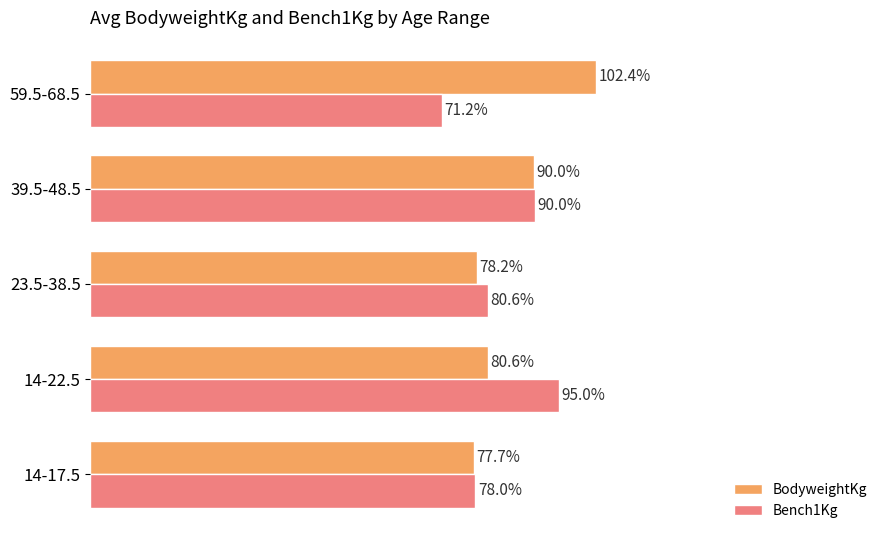

Which label corresponds to the smallest value in the chart?

59.5-68.5